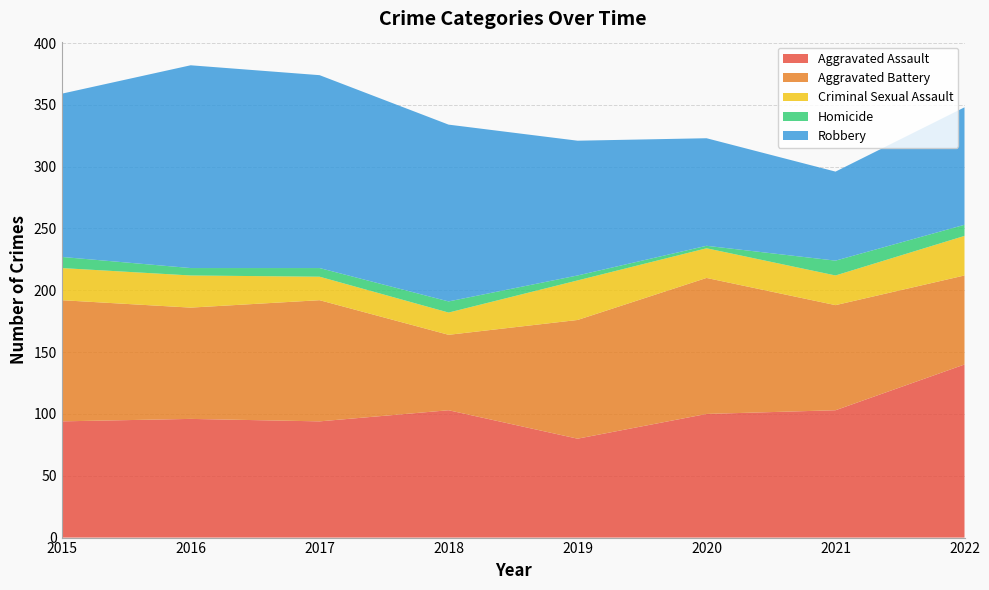

Reading right to left, what are all the values shown in this chart?

Aggravated Assault: 2022=140	2021=103	2020=100	2019=80	2018=103	2017=94	2016=96	2015=94
Aggravated Battery: 2022=72	2021=85	2020=110	2019=96	2018=61	2017=98	2016=90	2015=98
Criminal Sexual Assault: 2022=32	2021=24	2020=24	2019=32	2018=18	2017=19	2016=26	2015=26
Homicide: 2022=9	2021=12	2020=2	2019=4	2018=9	2017=7	2016=6	2015=9
Robbery: 2022=95	2021=72	2020=87	2019=109	2018=143	2017=156	2016=164	2015=132